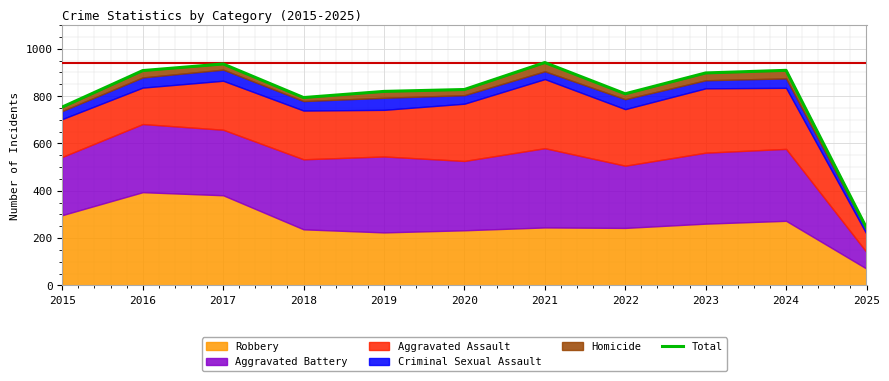

Which has a higher value, 2017 or 2025?

2017